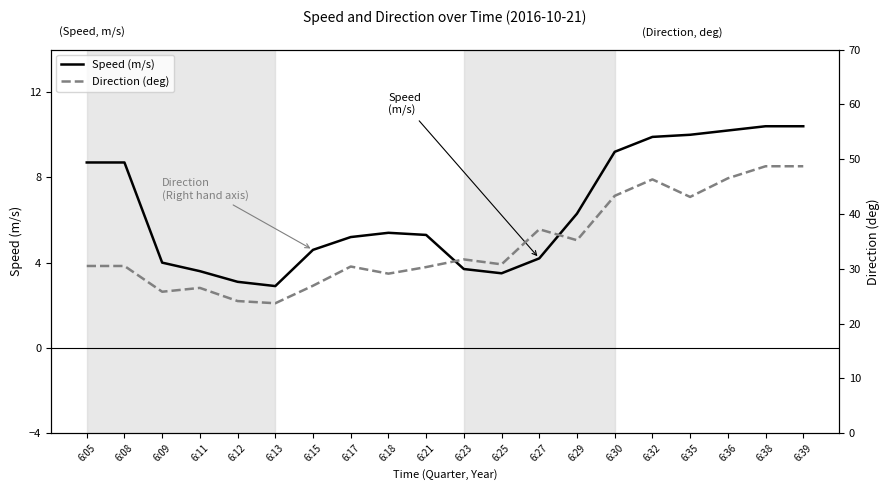

Reading left to right, list all the values displayed in this chart.

Speed (m/s): 6:05=8.7	6:08=8.7	6:09=4.0	6:11=3.6	6:12=3.1	6:13=2.9	6:15=4.6	6:17=5.2	6:18=5.4	6:21=5.3	6:23=3.7	6:25=3.5	6:27=4.2	6:29=6.3	6:30=9.2	6:32=9.9	6:35=10.0	6:36=10.2	6:38=10.4	6:39=10.4
Direction (deg): 6:05=30.5	6:08=30.5	6:09=25.8	6:11=26.5	6:12=24.1	6:13=23.7	6:15=26.9	6:17=30.4	6:18=29.1	6:21=30.3	6:23=31.7	6:25=30.8	6:27=37.2	6:29=35.2	6:30=43.3	6:32=46.3	6:35=43.1	6:36=46.5	6:38=48.7	6:39=48.7